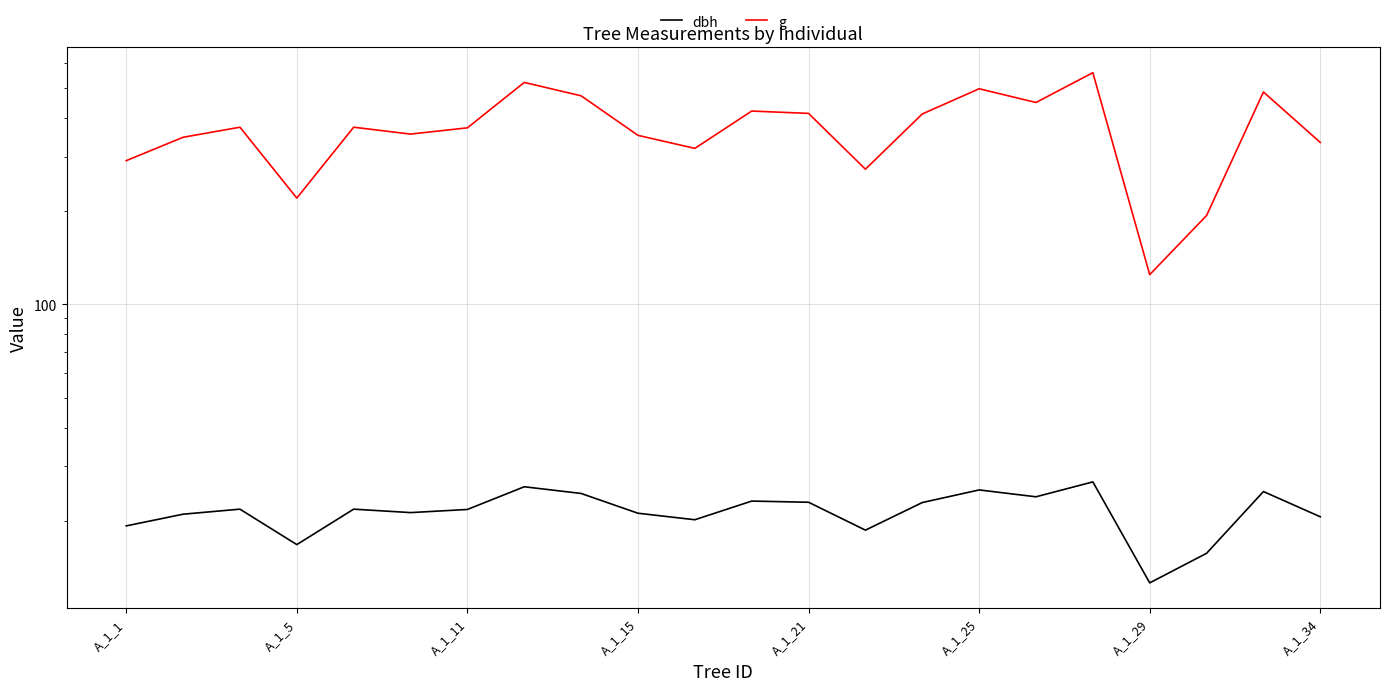

Where is g nearest to the value 342?

A_1_5